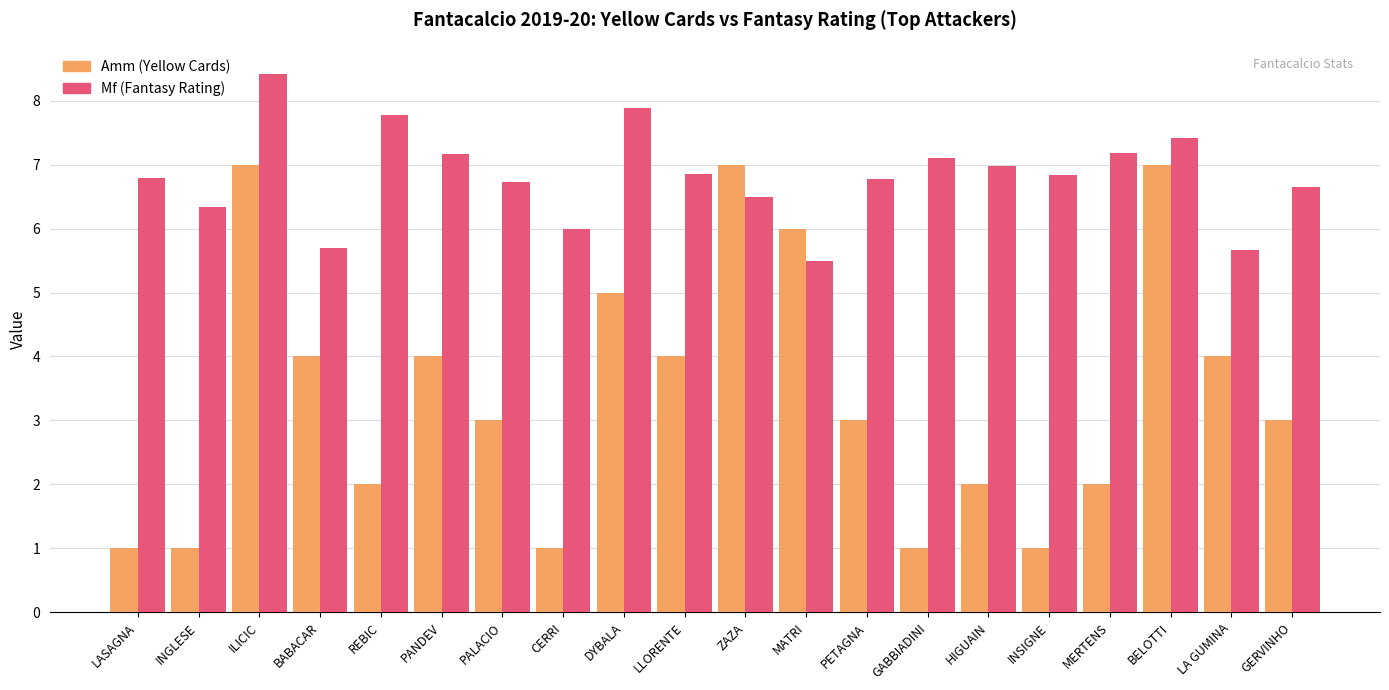

What is the difference between the highest and lowest values at DYBALA?

2.9